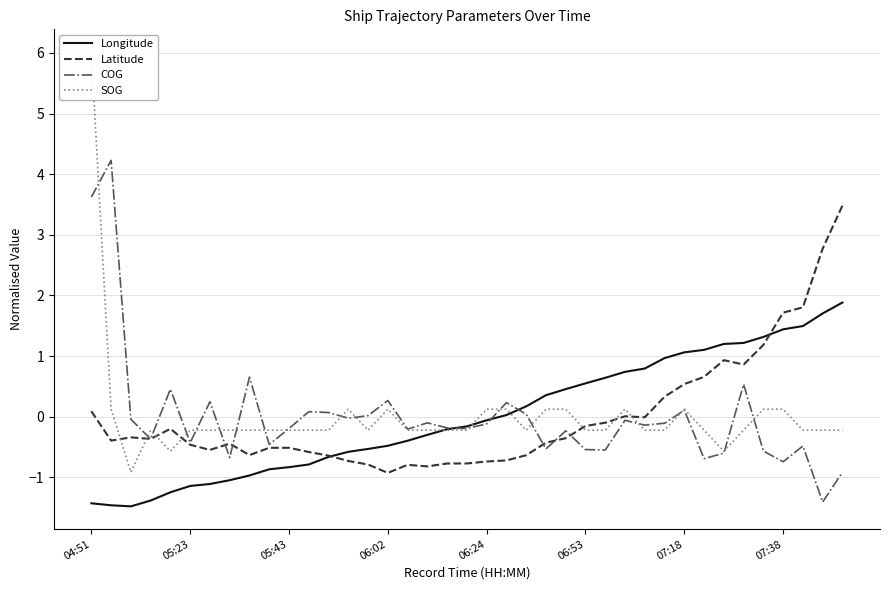

At which label is Latitude closest to 1?

32